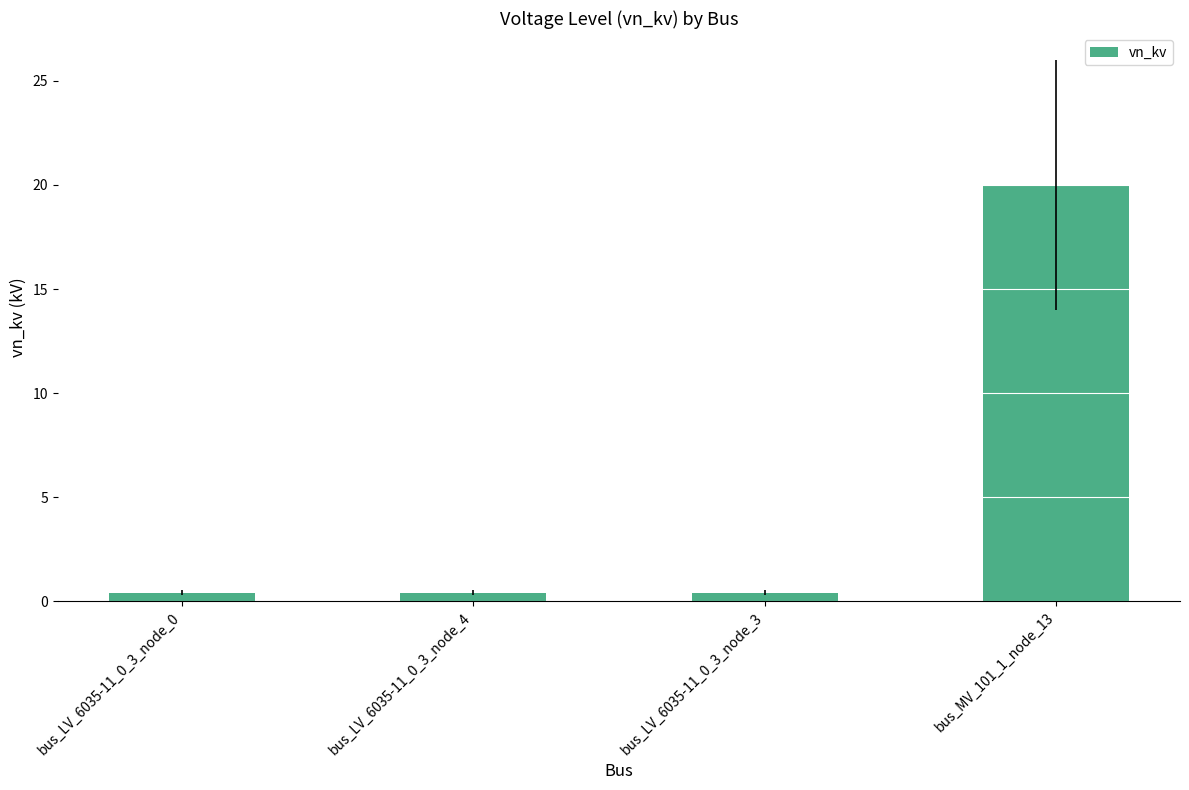

Is it true that the value at bus_LV_6035-11_0_3_node_4 is 0.4?

True